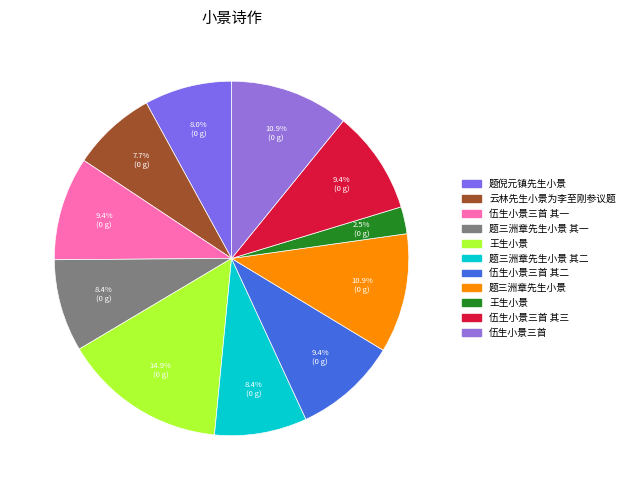

Is there any slice that represents more than half of the pie?

No